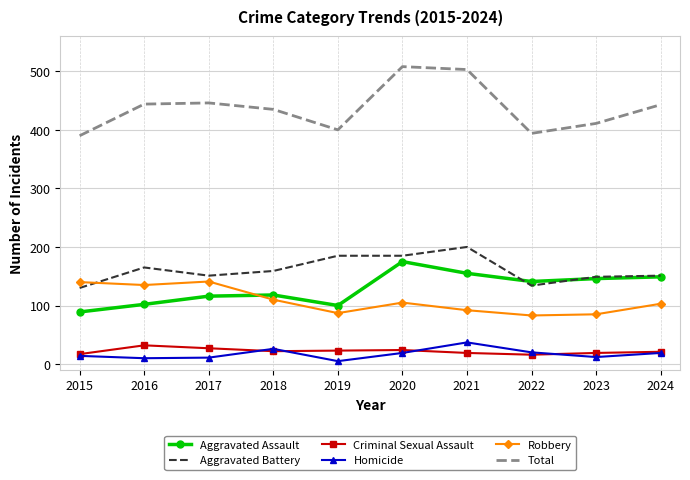

True or false: Robbery and Homicide cross at least once.

False